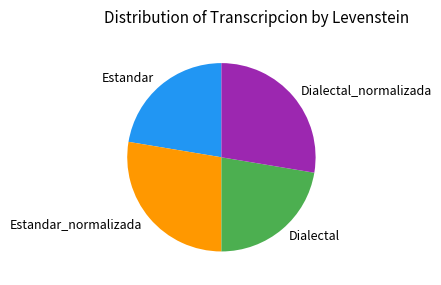

Does any single category account for the majority?

No